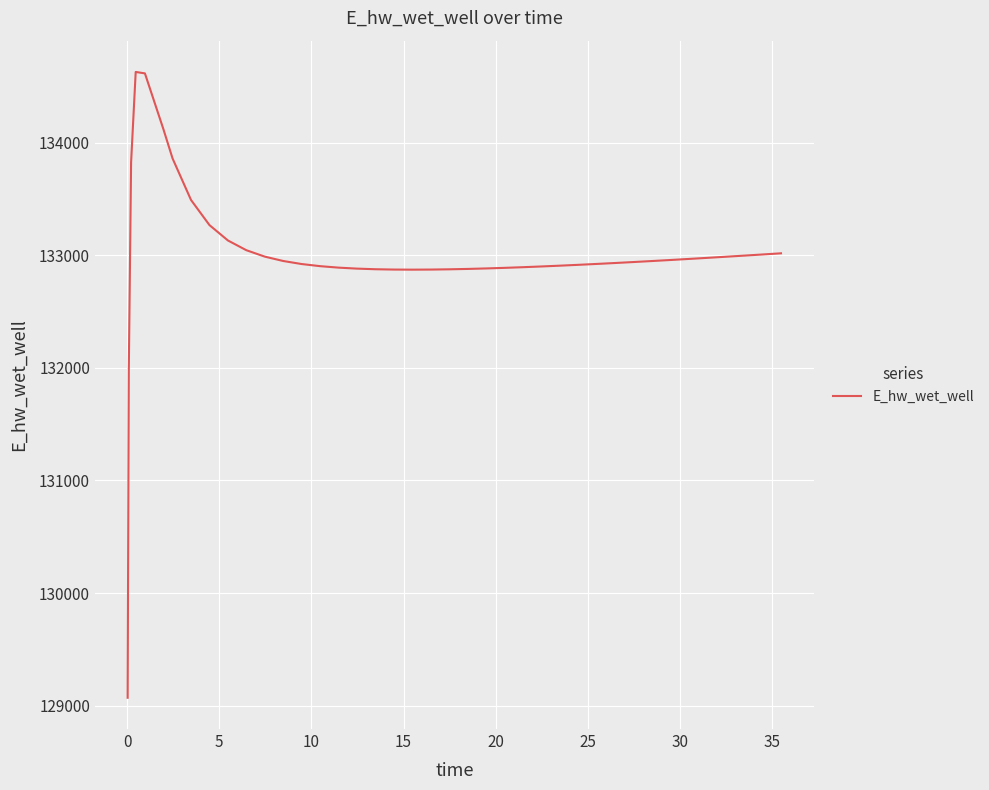

What is the difference between the maximum and minimum values?

5557.7